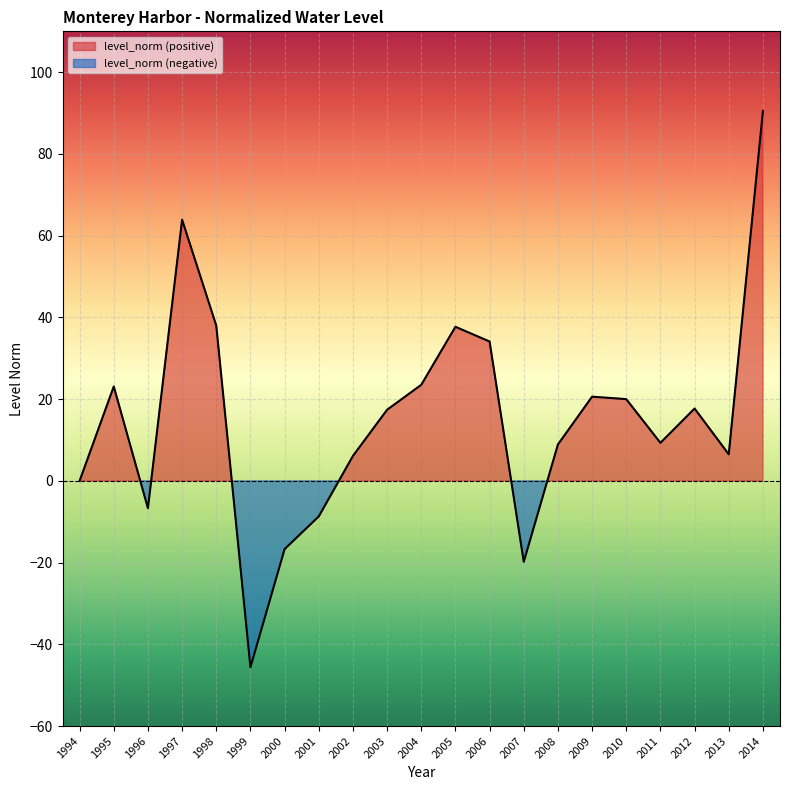

Rank the categories by value from highest to lowest.

2014, 1997, 1998, 2005, 2006, 2004, 1995, 2009, 2010, 2012, 2003, 2011, 2008, 2013, 2002, 1994, 1996, 2001, 2000, 2007, 1999